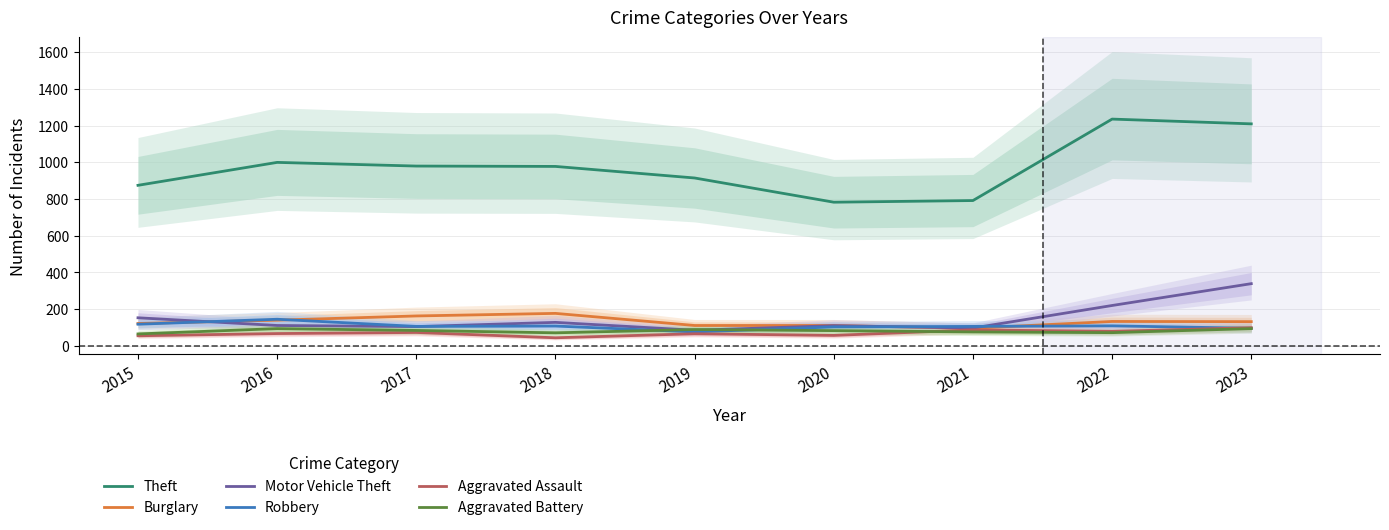

What is the spread (max minus min) of values at 2022?

1164